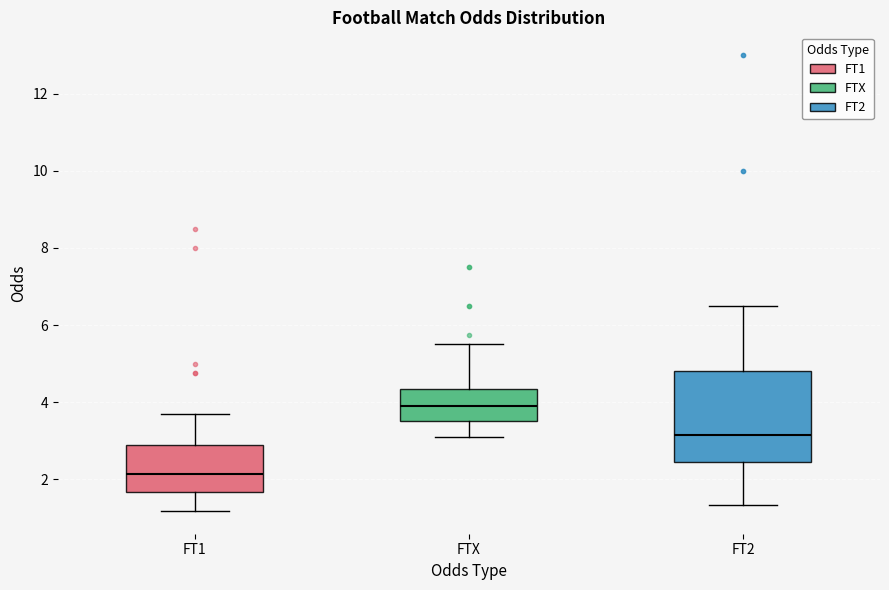

Which box's median line is the lowest?

FT1